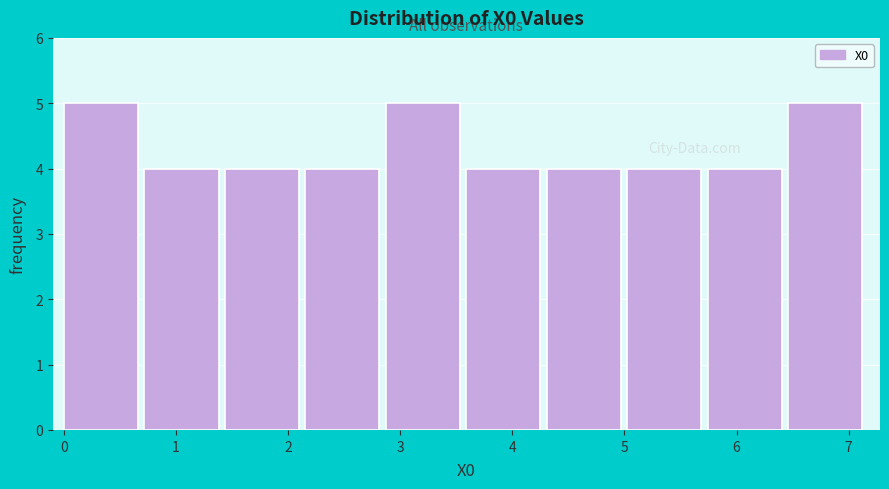

How tall is the bar that spans 2.9 to 3.6 on the x-axis? Neither the bar edges nor the heights are printed on the chart, so give them approximately, as read against the axes.

5